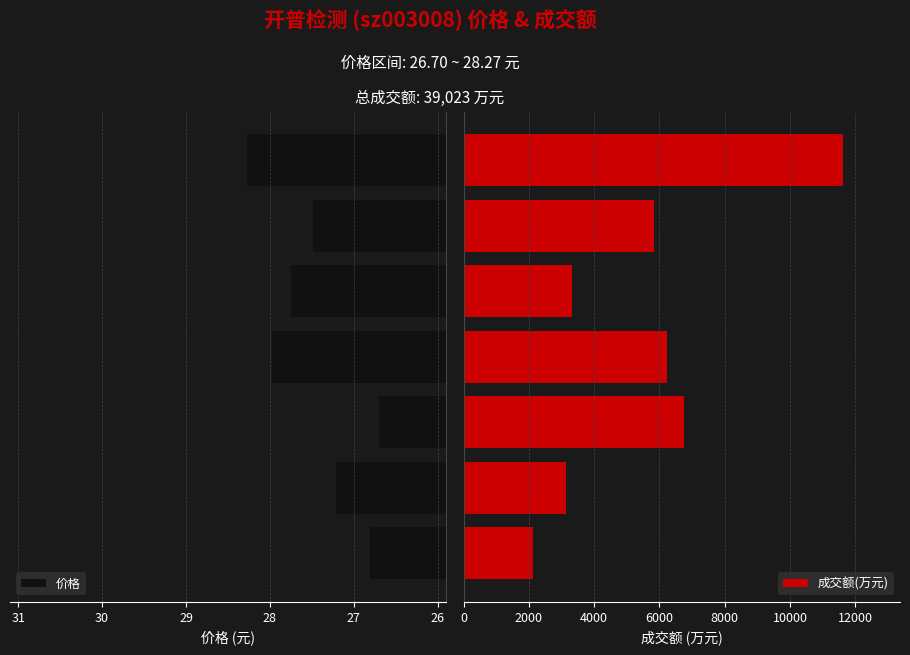

Read the 价格 value at 26.

27.2